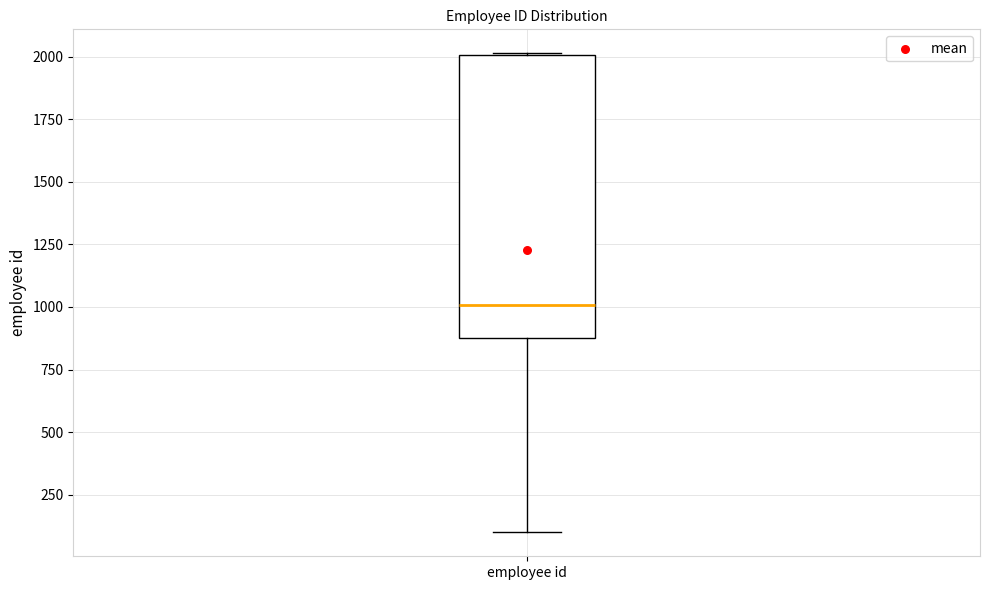

Where is the lower edge of the box for employee id on the y-axis? The values are not printed on the chart, so give them approximately, as read against the axis.

900